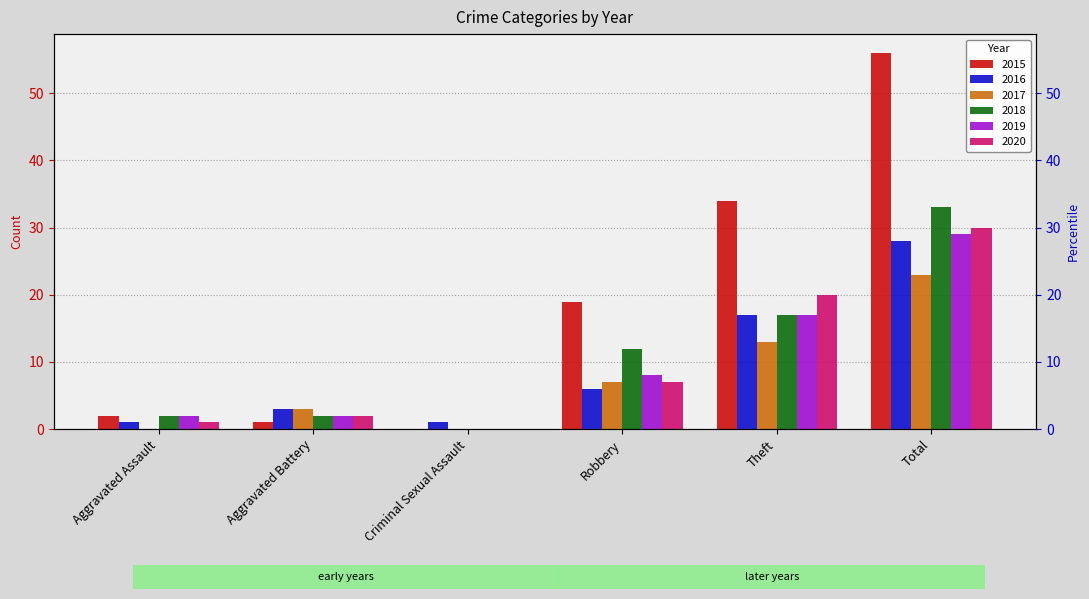

What is the difference between the 2019 values at Aggravated Battery and Theft?

15